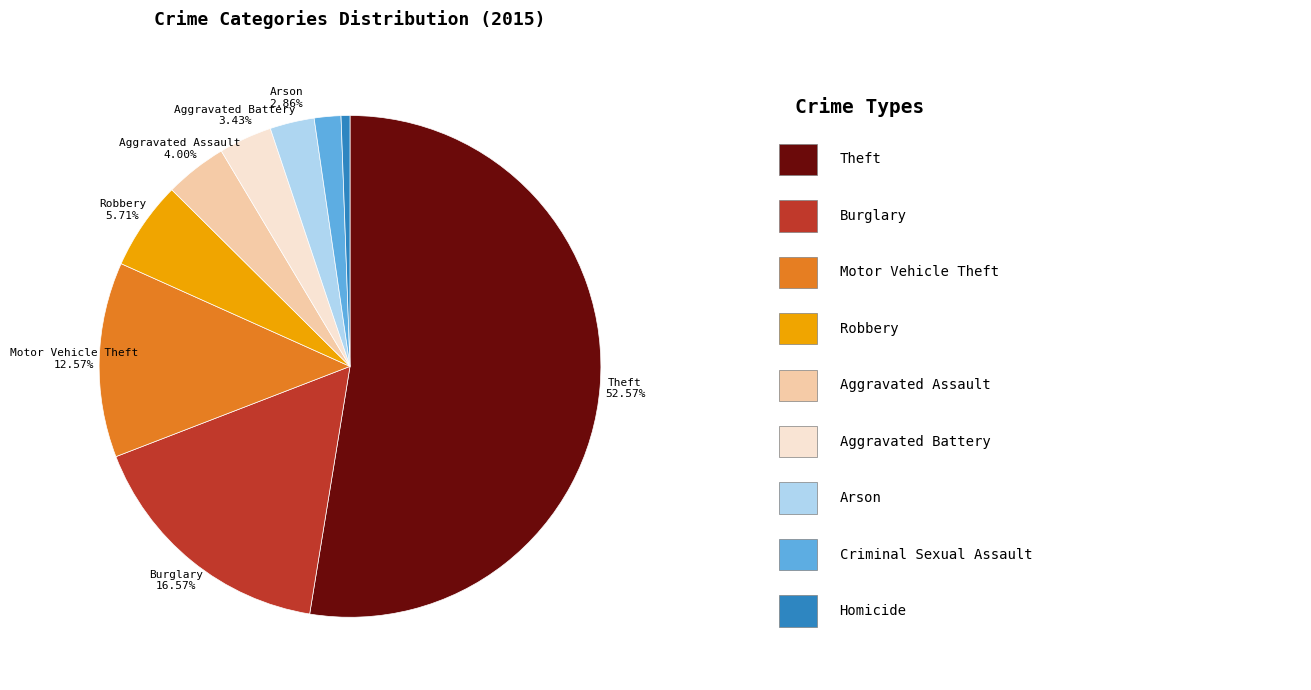

Is there any slice that represents more than half of the pie?

Yes